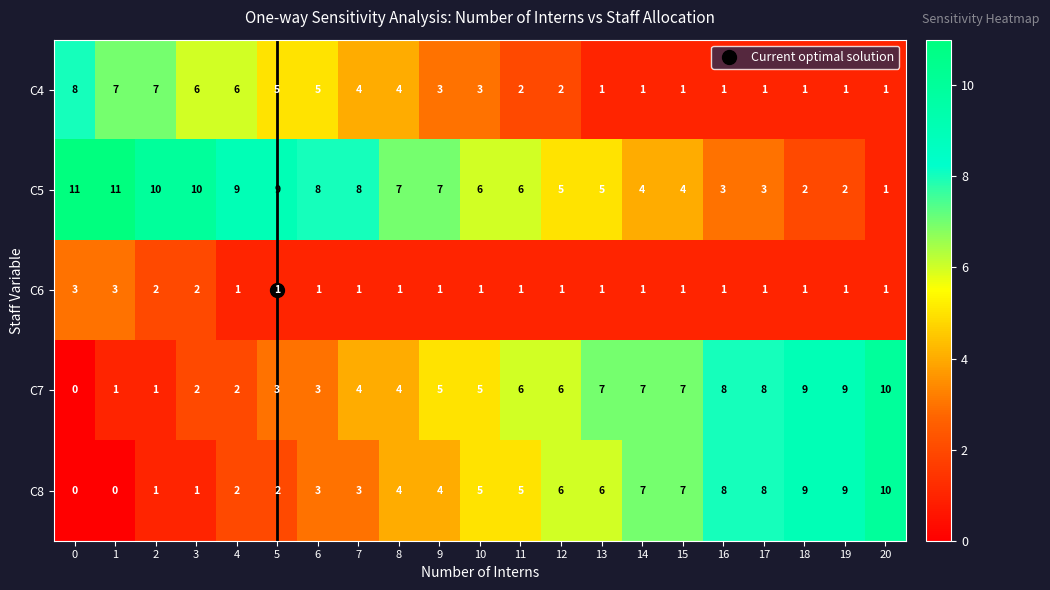

At which label does C8 reach its peak?

20